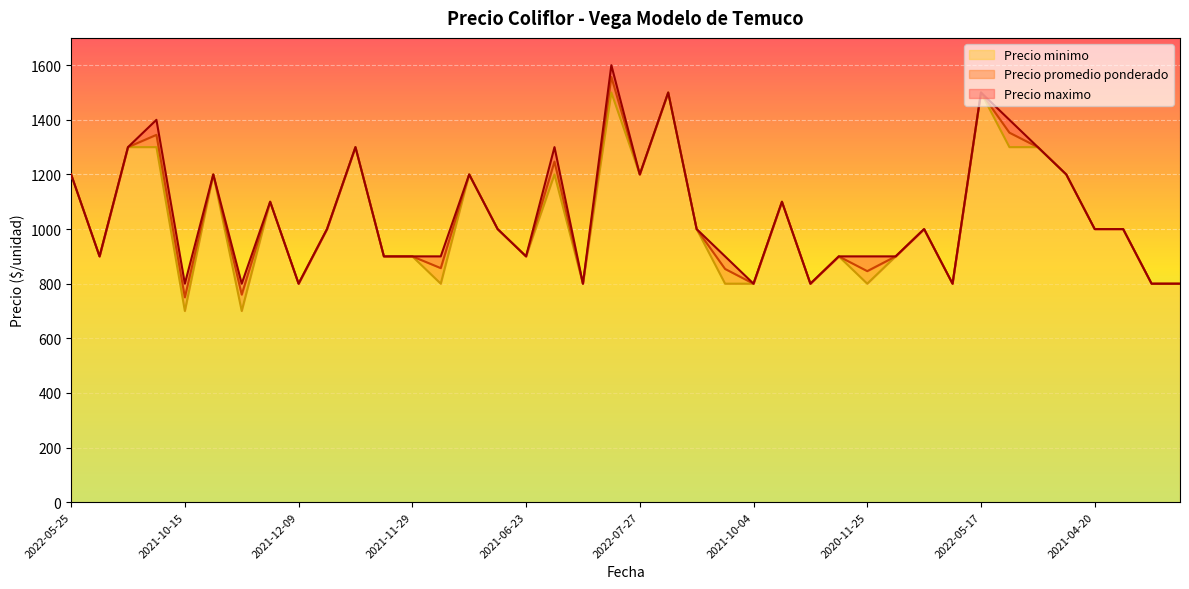

What is the maximum value for Precio promedio ponderado?

1557